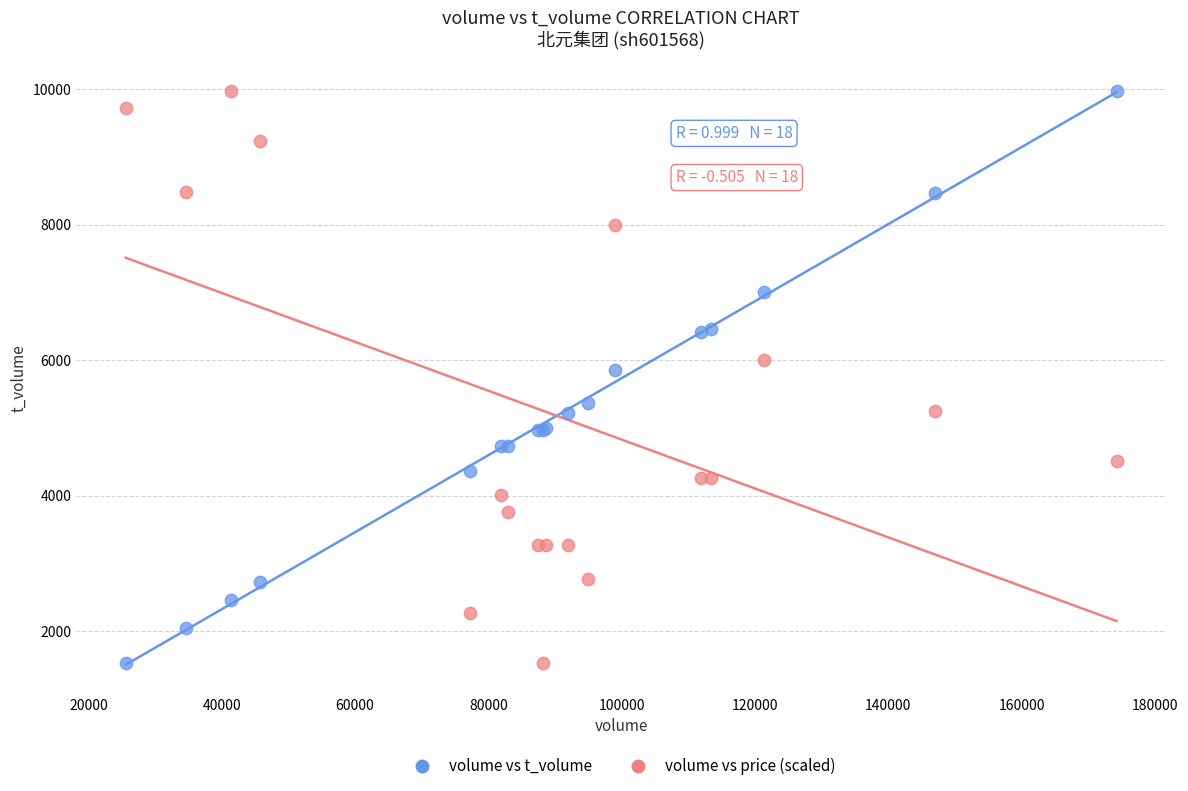

In the volume vs price (scaled) series, what Y value is closest to 5751?

6000.0